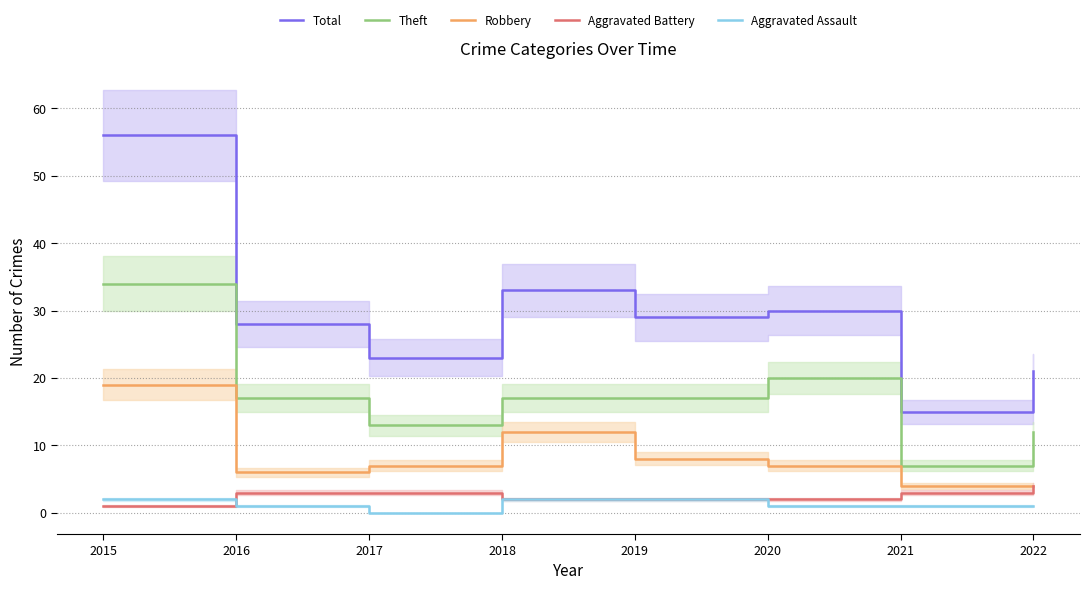

What are all the series names shown in the legend?

Total, Theft, Robbery, Aggravated Battery, Aggravated Assault